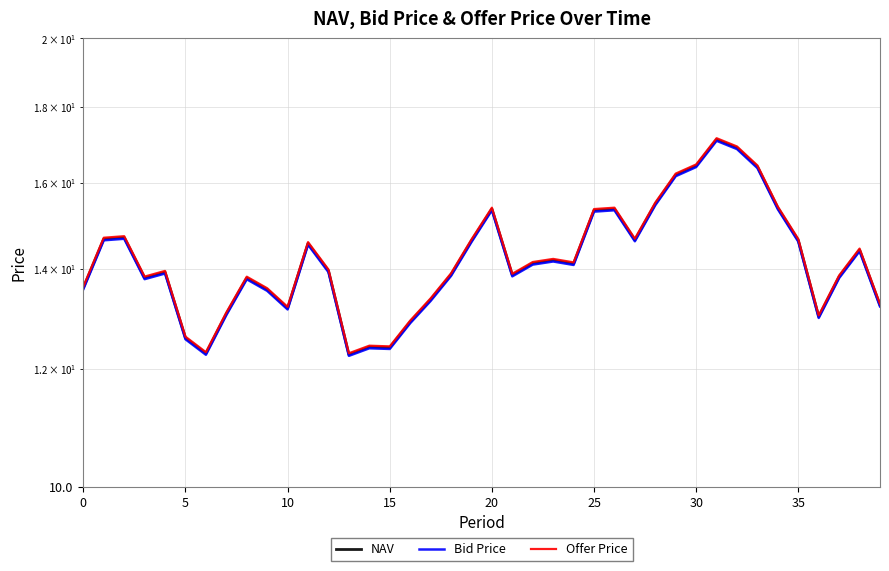

How many values in the NAV series exceed 14?

20